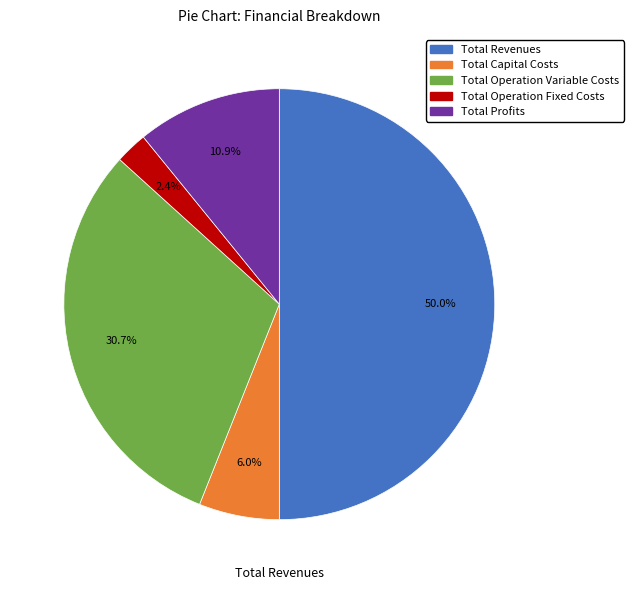

Rank the categories by value from lowest to highest.

Total Operation Fixed Costs, Total Capital Costs, Total Profits, Total Operation Variable Costs, Total Revenues